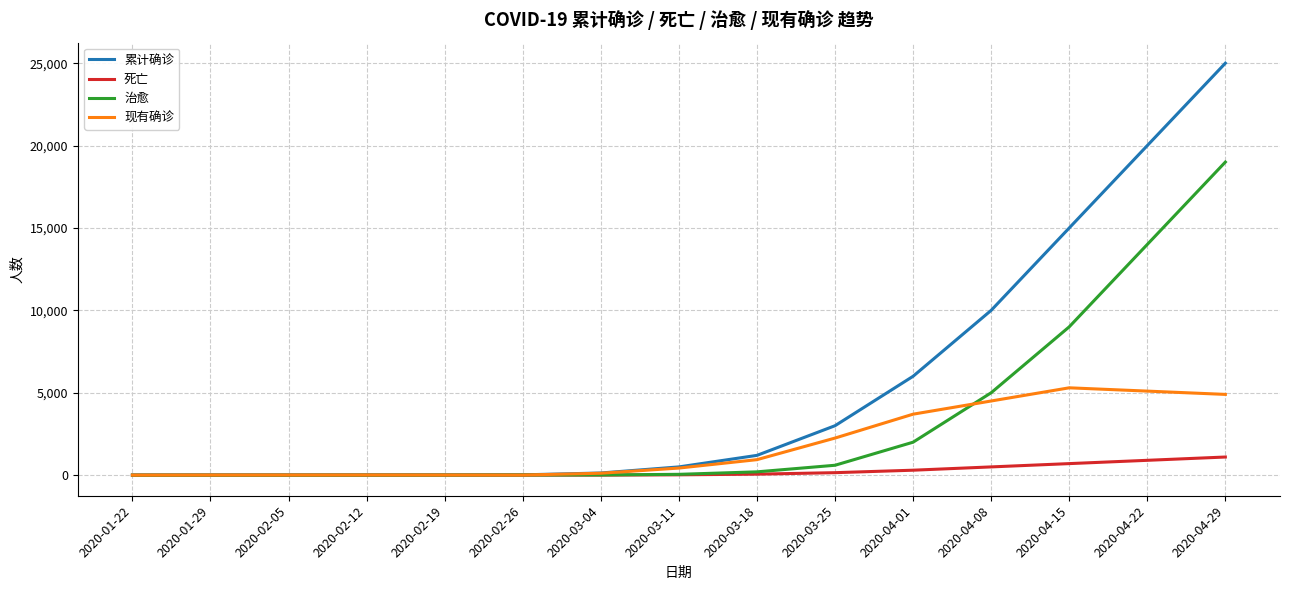

What is the approximate value of 死亡 at 2020-03-11?

20